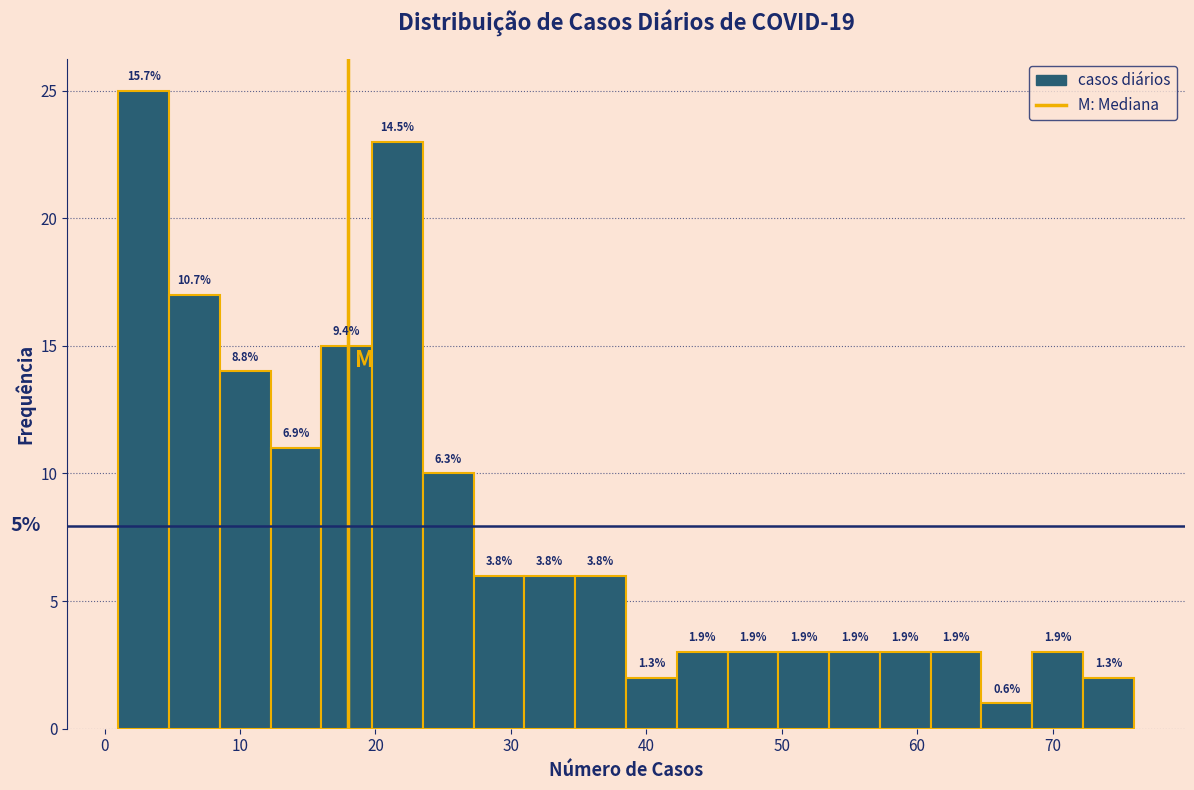

Around what value on the x-axis is the tallest bar? Give the approximate position of its centre, as read against the axis.

3